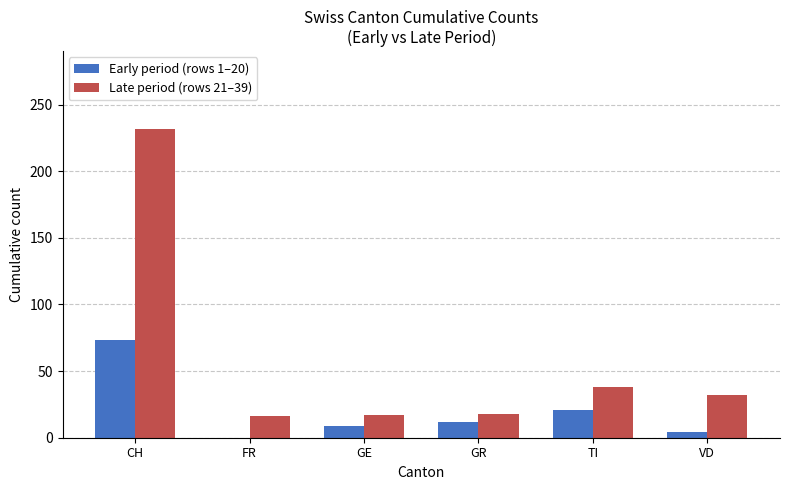

Which label corresponds to the largest value in the chart?

CH